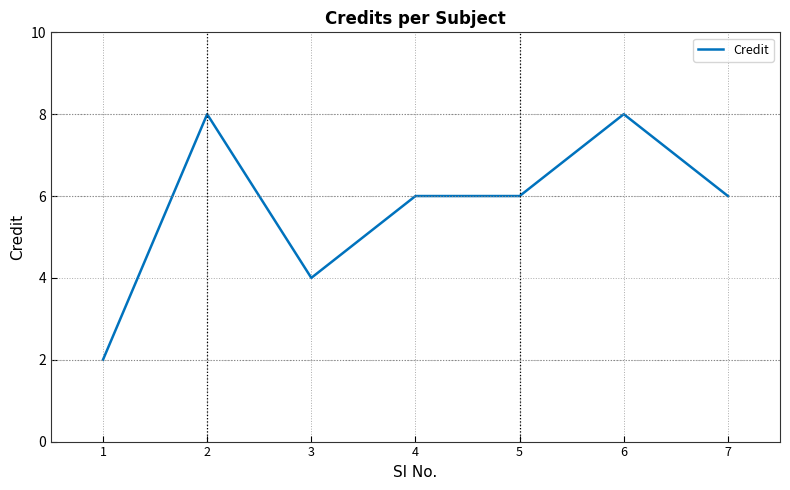

What is the difference between the maximum and second lowest values?

4